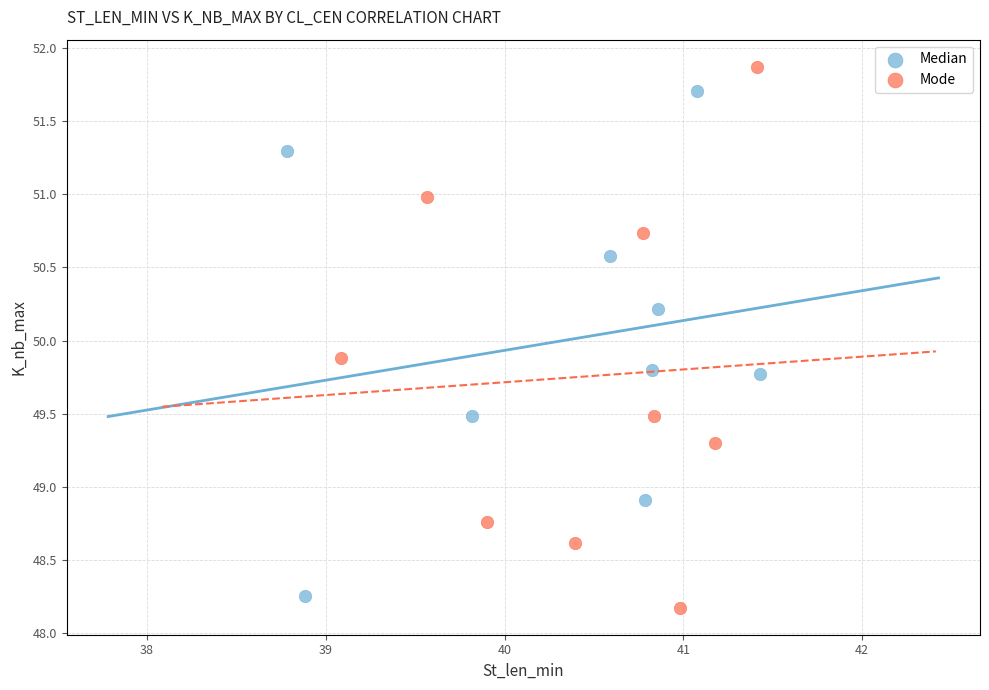

Which series contains the highest Y value?

Mode